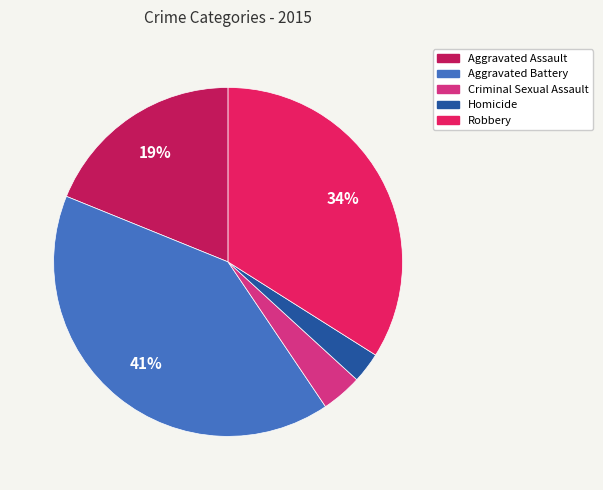

Which has a higher value, Aggravated Assault or Criminal Sexual Assault?

Aggravated Assault